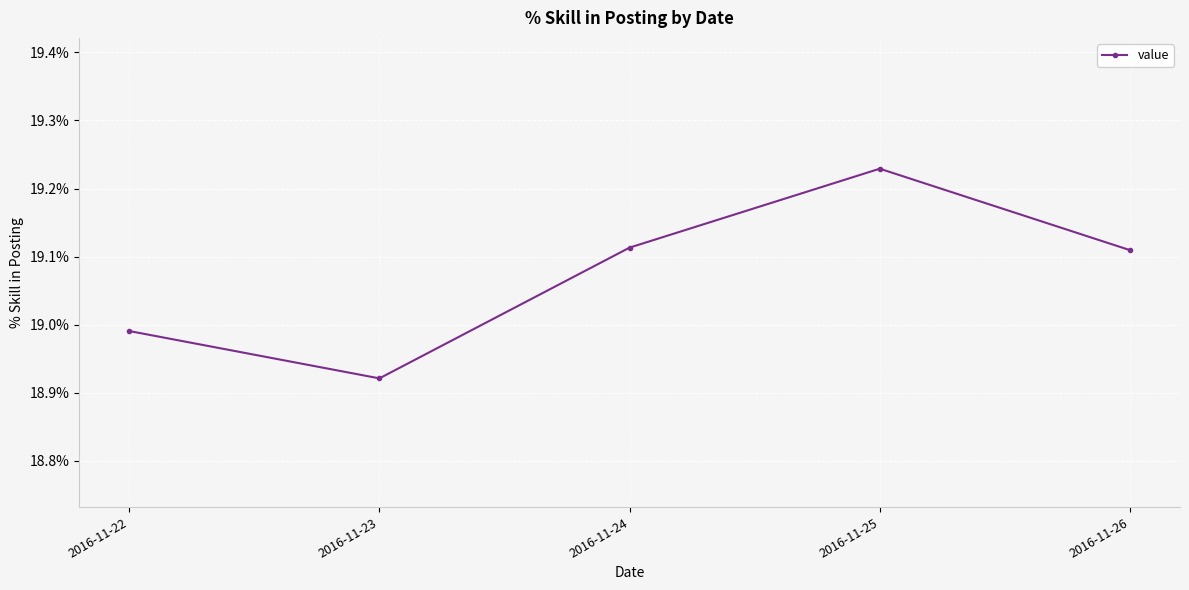

Does the chart have visible grid lines?

Yes